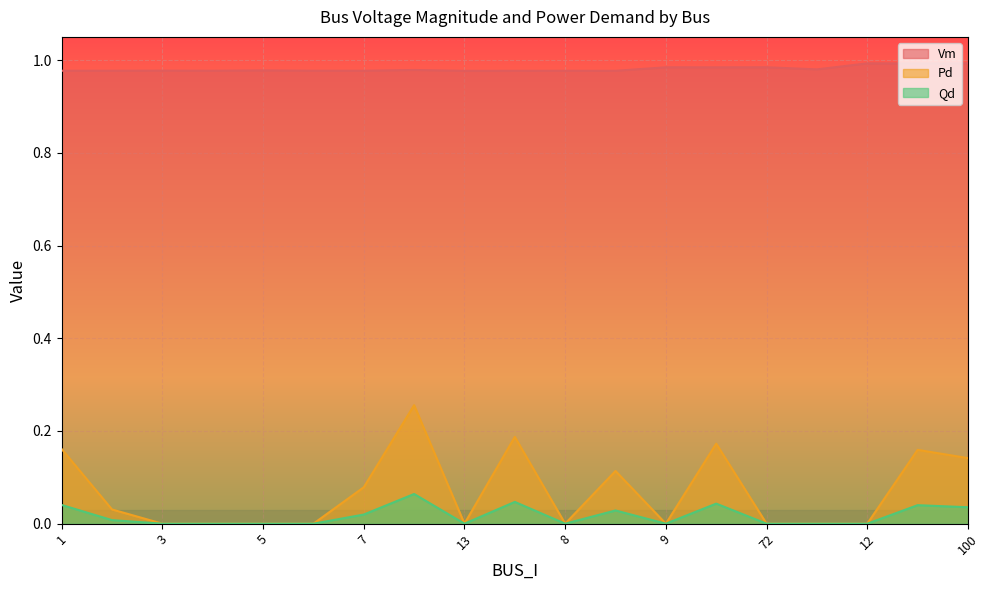

What is the total value across all series at 76?

1.2